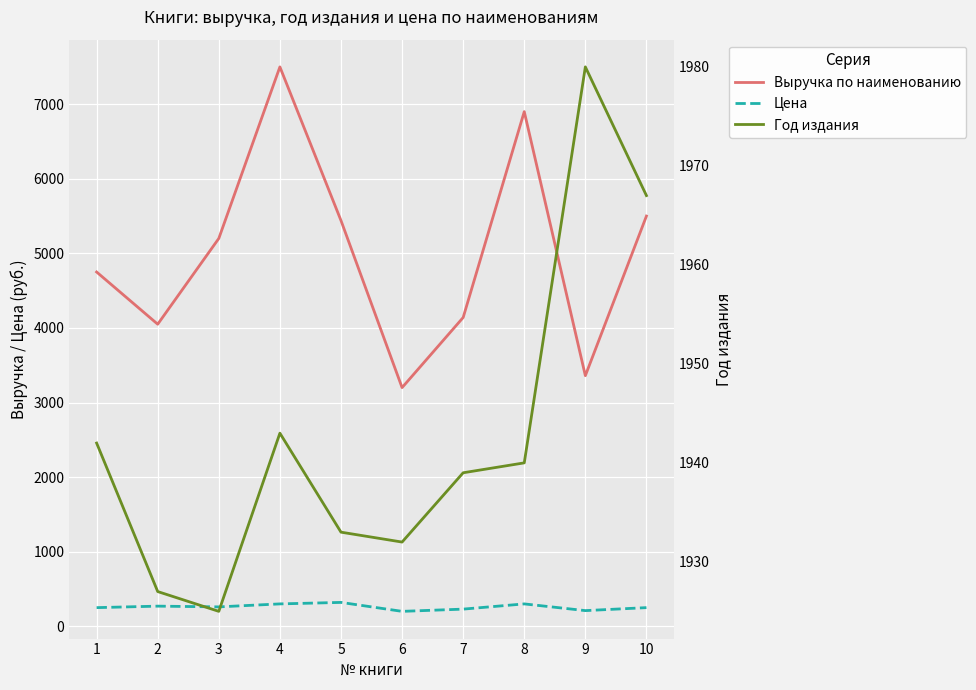

Which has a higher value, 1 or 6?

1